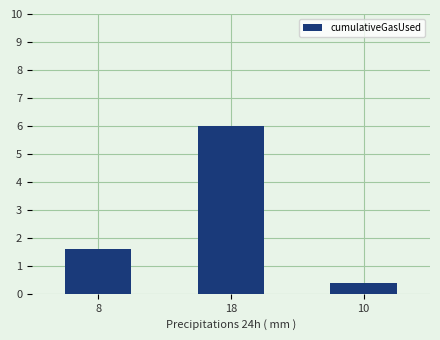

List the labels in order of value, largest first.

18, 8, 10